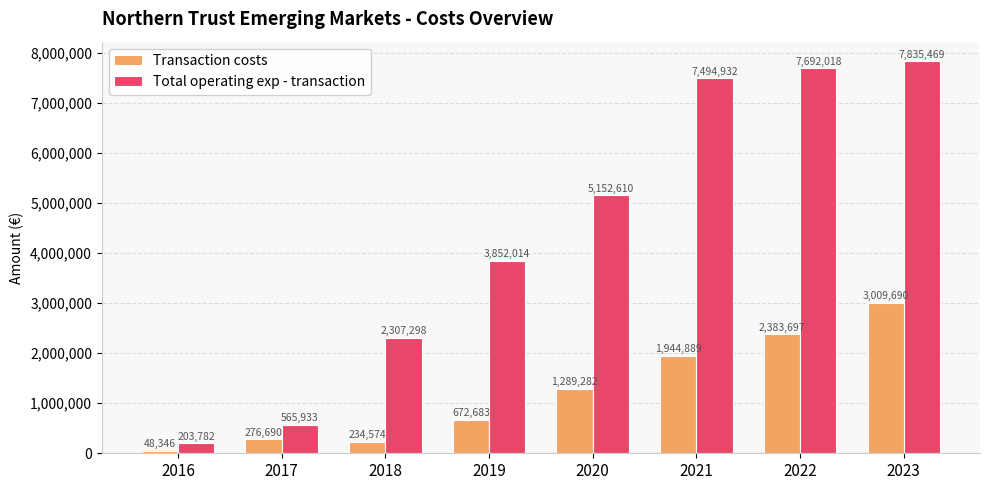

What is the value of the Total operating exp - transaction bar at the 4th from the left?

3852014